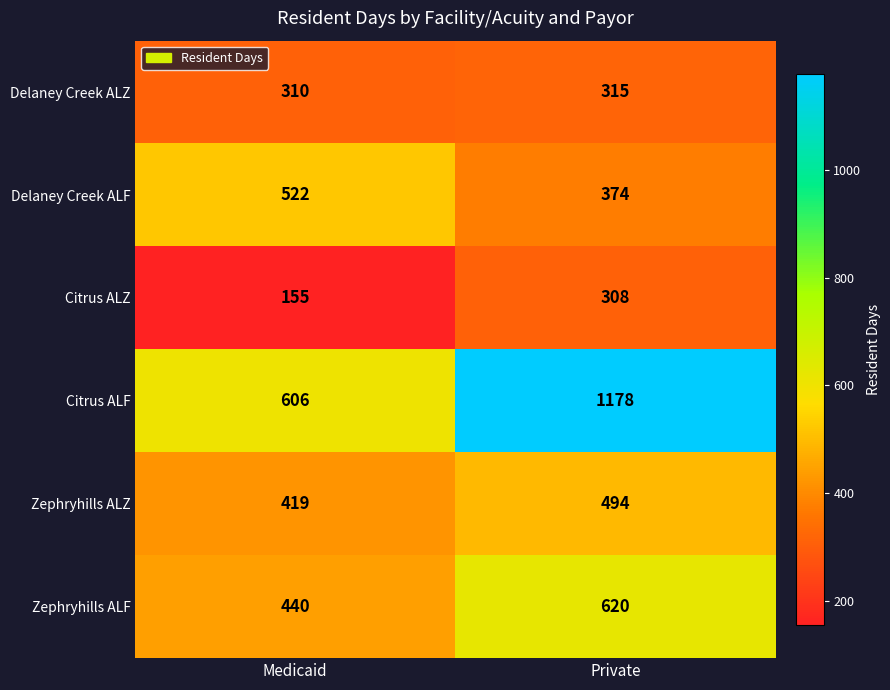

What is the difference between the Citrus ALZ values at Medicaid and Private?

153